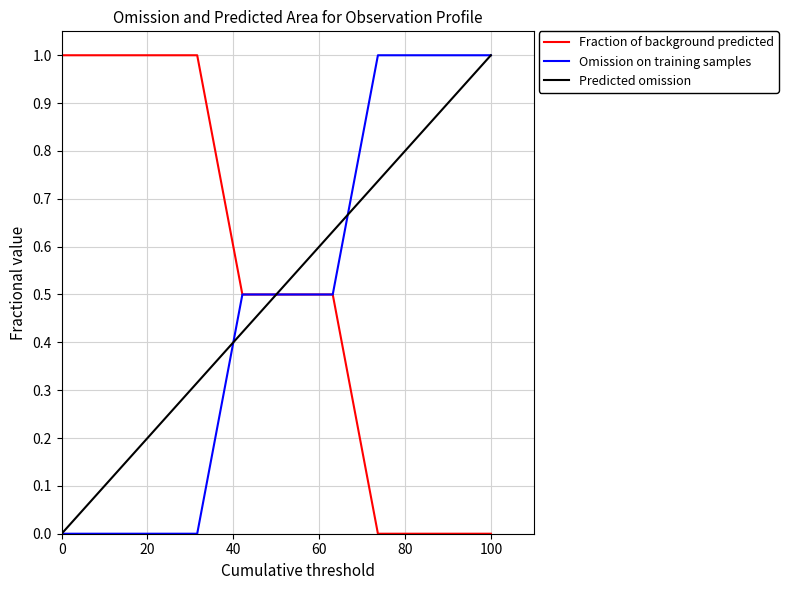

Rank the series by their average value, from highest to lowest.

Fraction of background predicted, Predicted omission, Omission on training samples